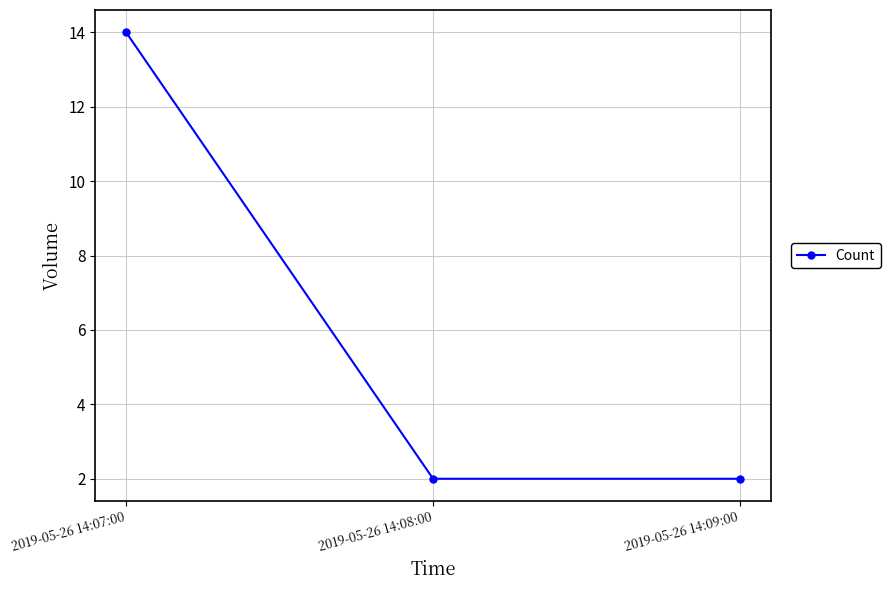

The chart shows a value of 1 at 2019-05-26 14:09:00. True or false?

False